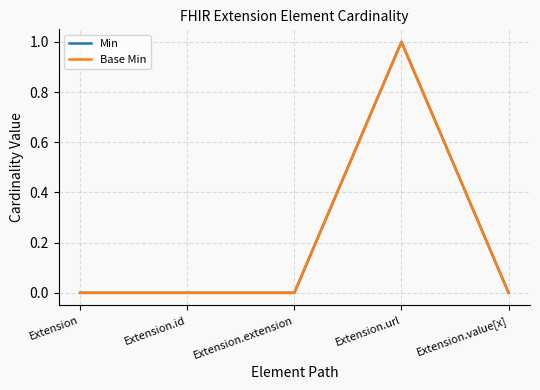

What is the label of the 1st point from the right?

Extension.value[x]